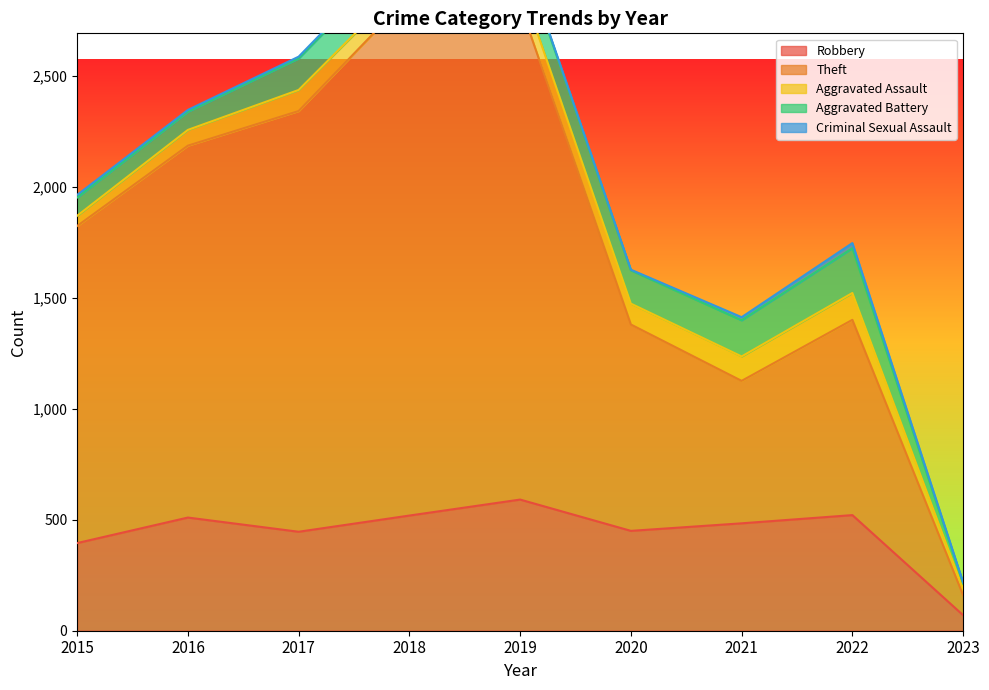

What is the total value across all series at 2015?

1964